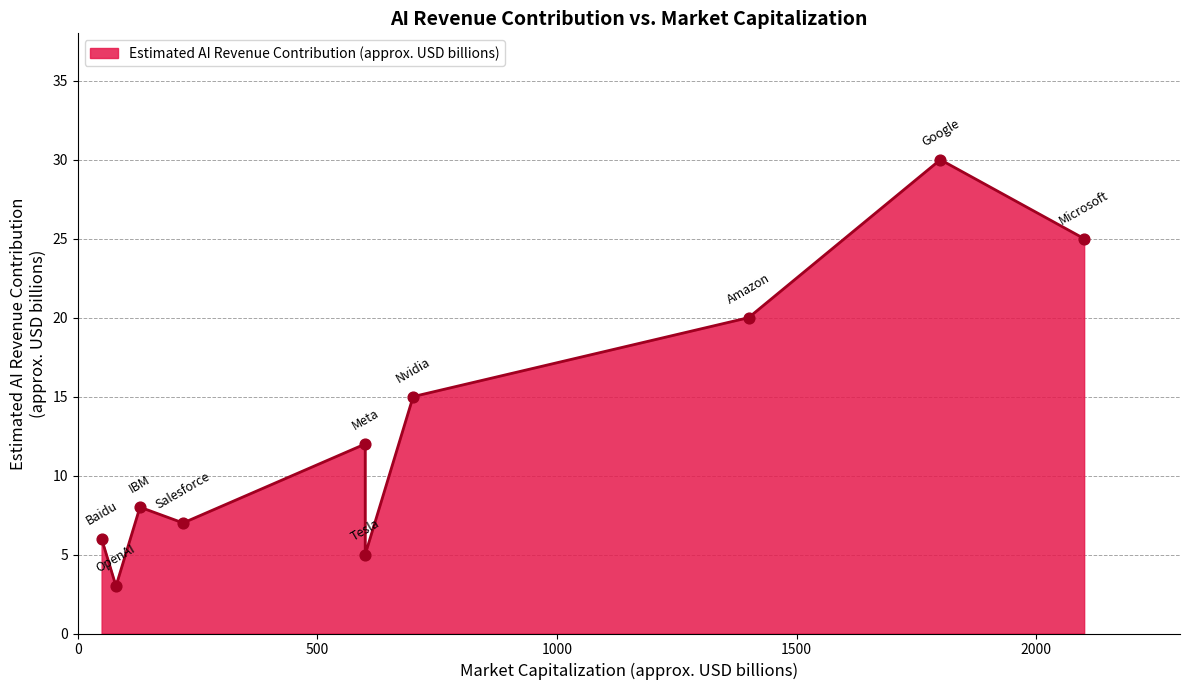

What is the ratio of the value at IBM to the value at Google?

0.3